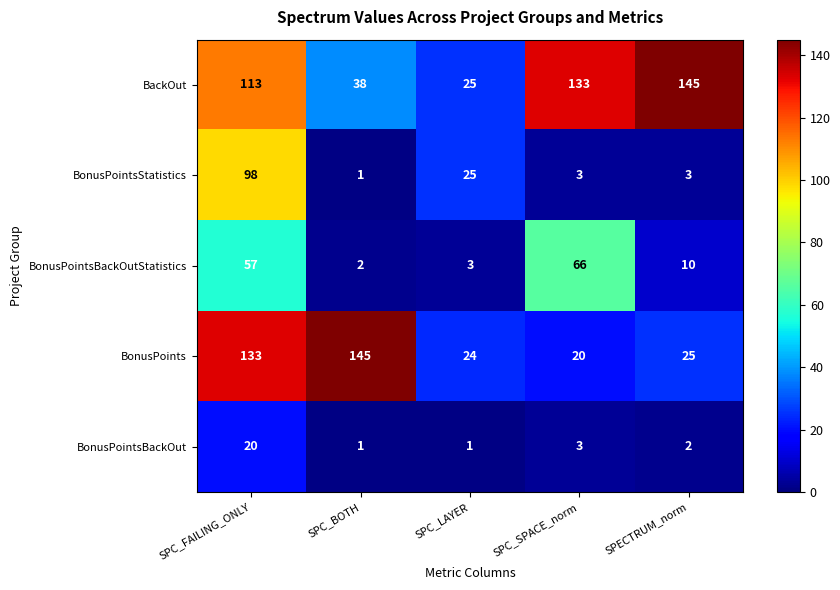

What is the difference between the BonusPointsStatistics values at SPECTRUM_norm and SPC_LAYER?

22